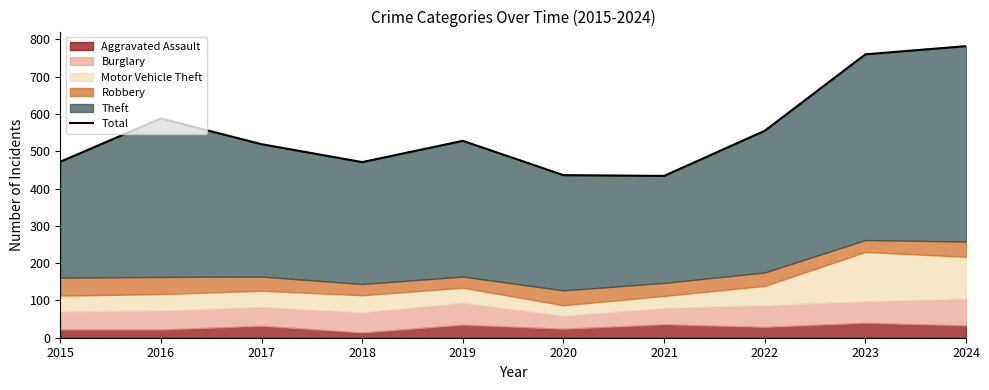

How many points are lower than both their immediate neighbors (excluding endpoints)?

2